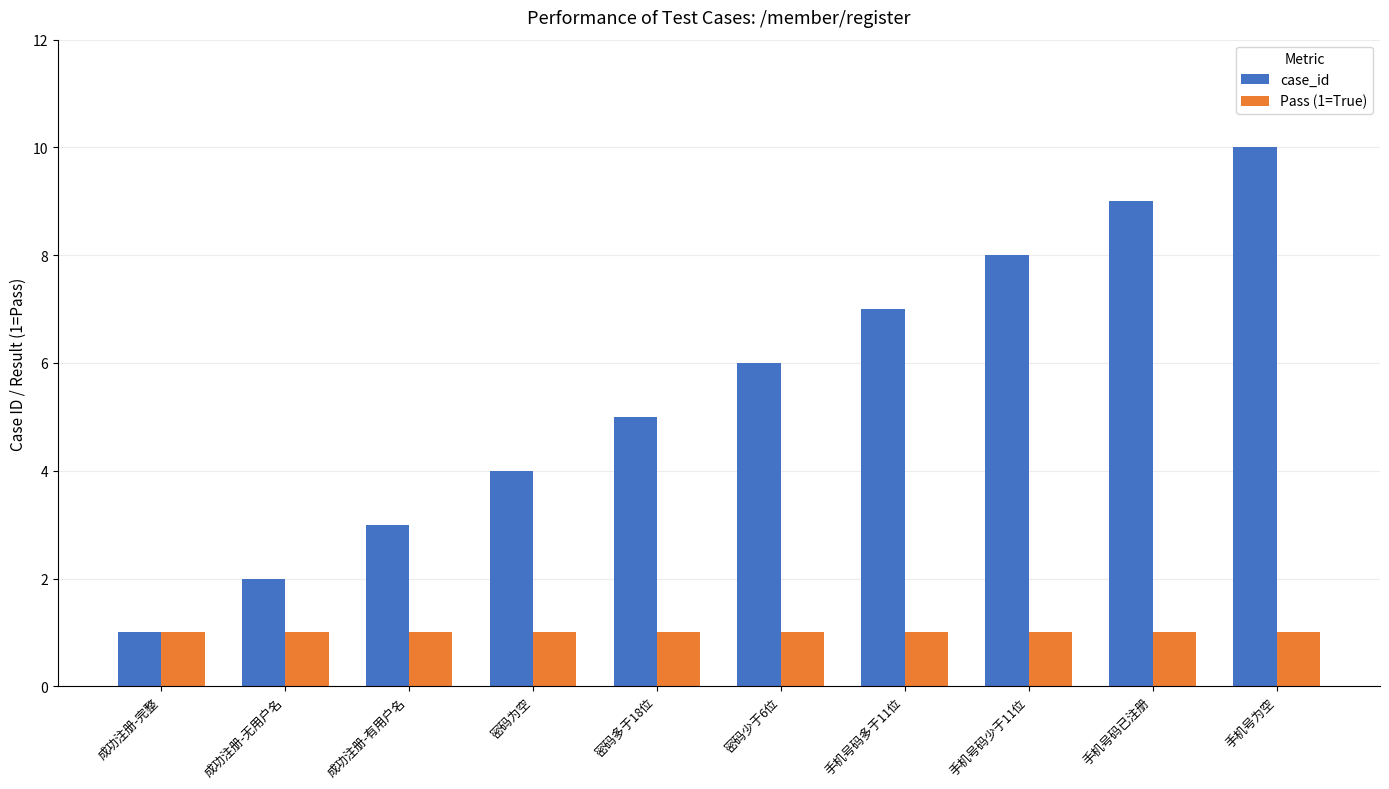

What is the difference between the case_id values at 手机号为空 and 成功注册-无用户名?

8